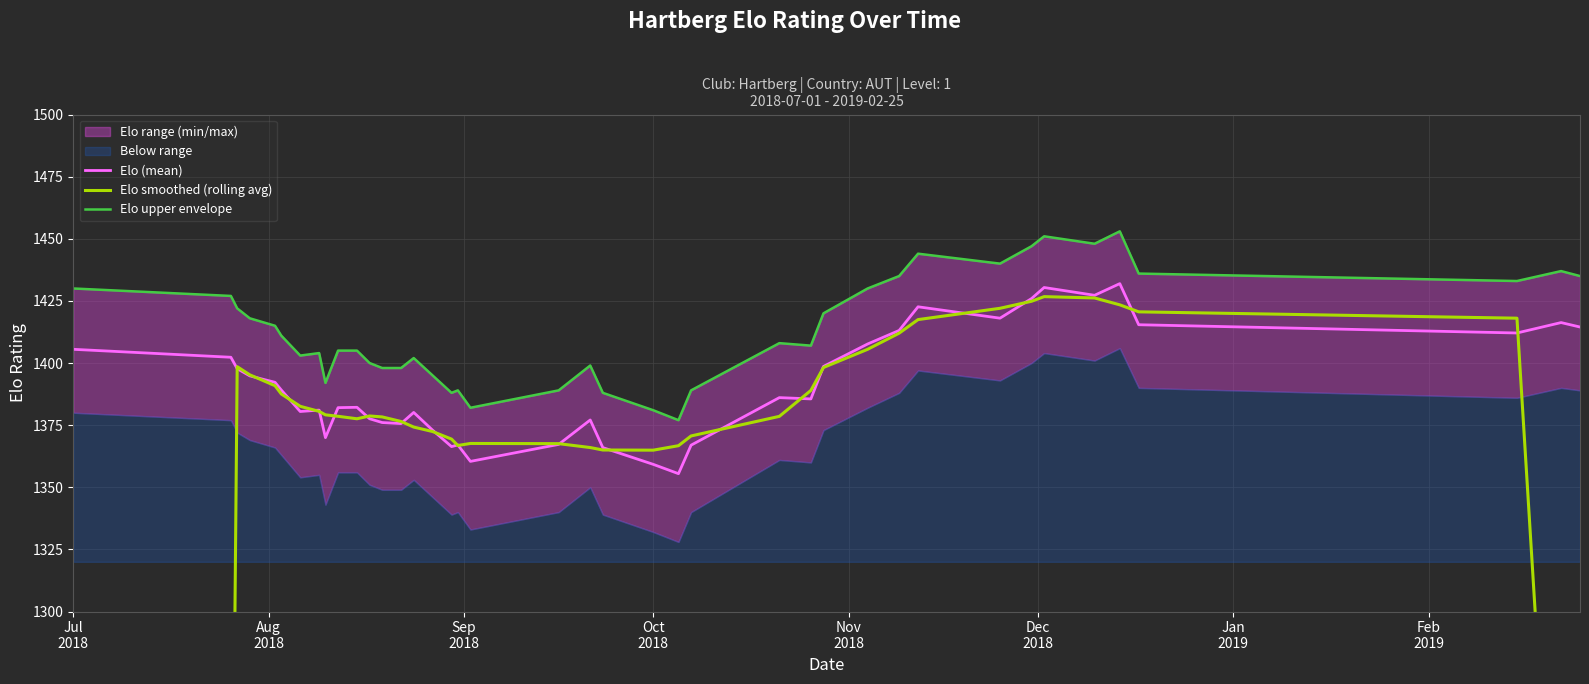

Reading left to right, transcribe all the data shown in this chart.

Elo (mean): 1405.5	1402.3	1397.7	1394.8	1392.2	1389.1	1380.5	1381.0	1370.0	1382.0	1382.2	1377.6	1376.0	1375.6	1380.1	1373.0	1366.4	1367.0	1360.4	1367.3	1377.1	1366.0	1359.2	1355.5	1367.0	1386.1	1385.6	1398.6	1407.7	1413.1	1422.6	1418.0	1425.9	1430.4	1427.3	1432.0	1415.4	1412.1	1416.3	1414.5
Elo smoothed (rolling avg): 841.1	1120.1	1398.5	1395.2	1390.9	1387.5	1382.6	1380.5	1379.1	1378.6	1377.6	1378.7	1378.3	1376.5	1374.2	1372.4	1369.4	1366.8	1367.6	1367.6	1366.0	1365.0	1364.9	1366.7	1370.7	1378.5	1389.0	1398.2	1405.5	1412.0	1417.5	1422.0	1424.9	1426.7	1426.2	1423.4	1420.6	1418.0	1131.7	848.6
Elo upper envelope: 1430.0	1427.0	1422.0	1418.0	1415.0	1411.0	1403.0	1404.0	1392.0	1405.0	1405.0	1400.0	1398.0	1398.0	1402.0	1395.0	1388.0	1389.0	1382.0	1389.0	1399.0	1388.0	1381.0	1377.0	1389.0	1408.0	1407.0	1420.0	1430.0	1435.0	1444.0	1440.0	1447.0	1451.0	1448.0	1453.0	1436.0	1433.0	1437.0	1435.0